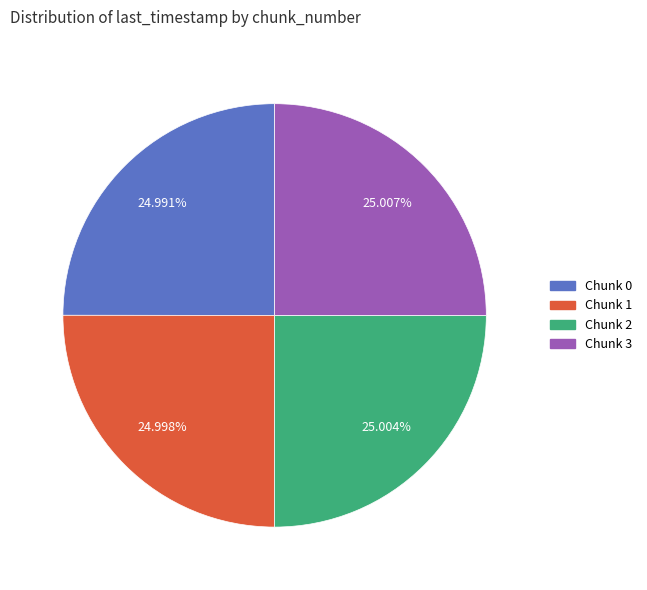

Does Chunk 2 account for over 50% of the chart?

No